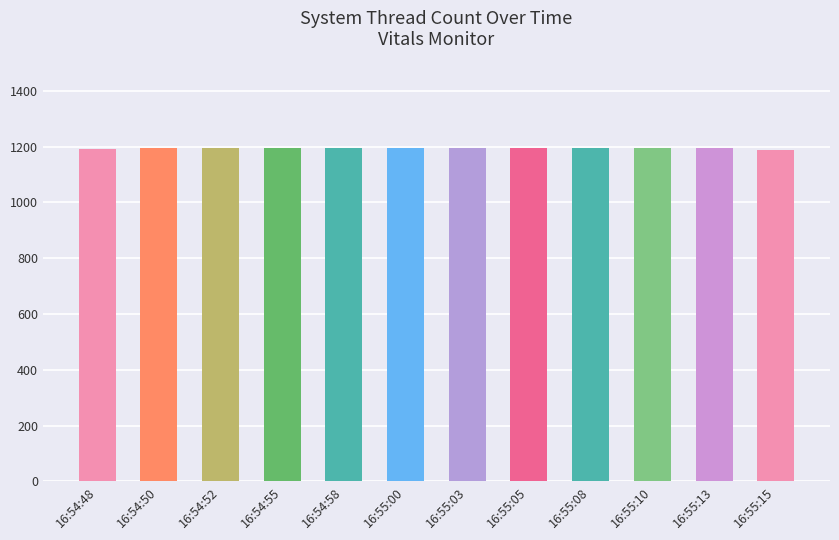

What is the average value?

1194